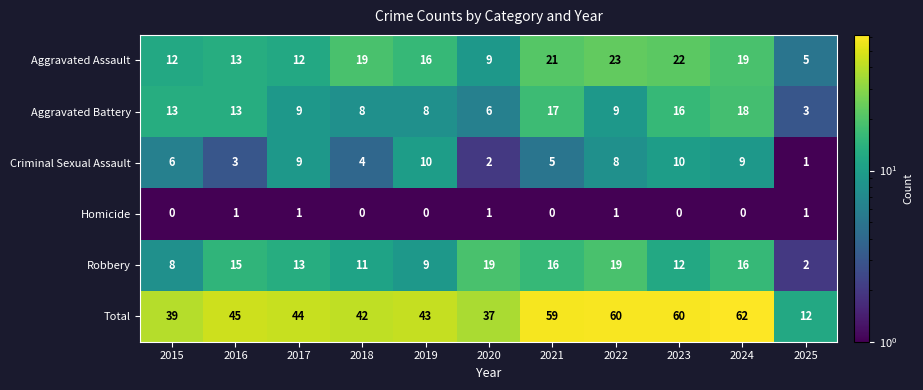

What is the difference between the highest and lowest values at 2025?

11